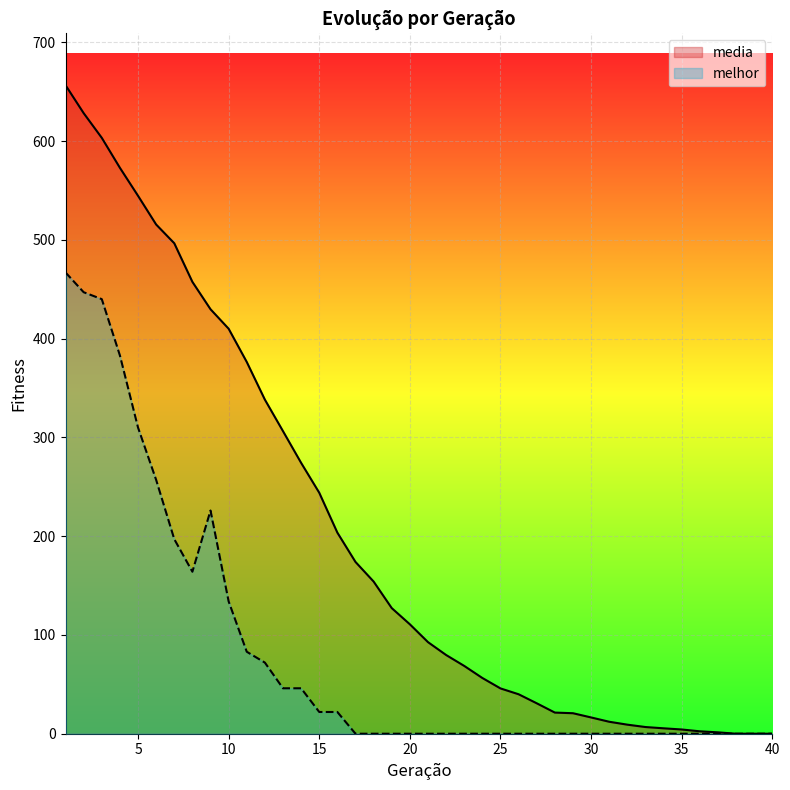

Reading right to left, transcribe all the data shown in this chart.

media: 40=0.0	39=0.0	38=0.0	37=1.4	36=2.4	35=4.3	34=5.5	33=6.8	32=9.2	31=12.1	30=16.5	29=20.8	28=21.4	27=30.8	26=40.0	25=45.9	24=56.4	23=68.6	22=79.7	21=92.7	20=110.8	19=127.2	18=154.1	17=173.9	16=203.6	15=244.0	14=274.2	13=306.3	12=338.2	11=376.4	10=410.0	9=429.8	8=457.5	7=496.6	6=515.5	5=544.6	4=573.0	3=603.3	2=628.3	1=656.6
melhor: 40=0.0	39=0.0	38=0.0	37=0.0	36=0.0	35=0.0	34=0.0	33=0.0	32=0.0	31=0.0	30=0.0	29=0.0	28=0.0	27=0.0	26=0.0	25=0.0	24=0.0	23=0.0	22=0.0	21=0.0	20=0.0	19=0.0	18=0.0	17=0.0	16=22.0	15=22.0	14=46.0	13=46.0	12=72.0	11=83.0	10=134.0	9=226.0	8=164.0	7=197.0	6=257.0	5=310.0	4=383.0	3=440.0	2=447.0	1=467.0